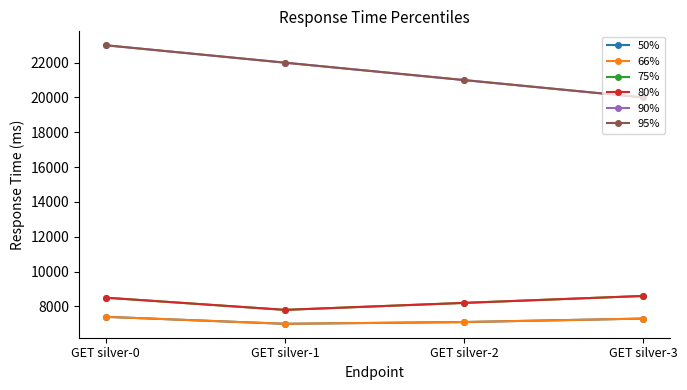

Where is 80% nearest to the value 8200?

GET silver-2